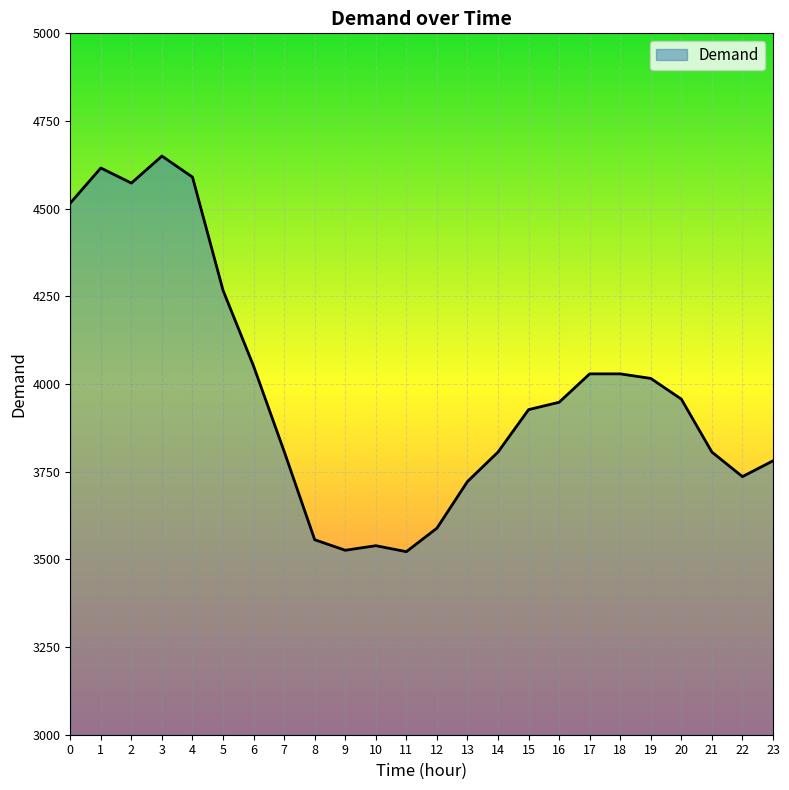

The value at 19 is 6428. True or false?

False